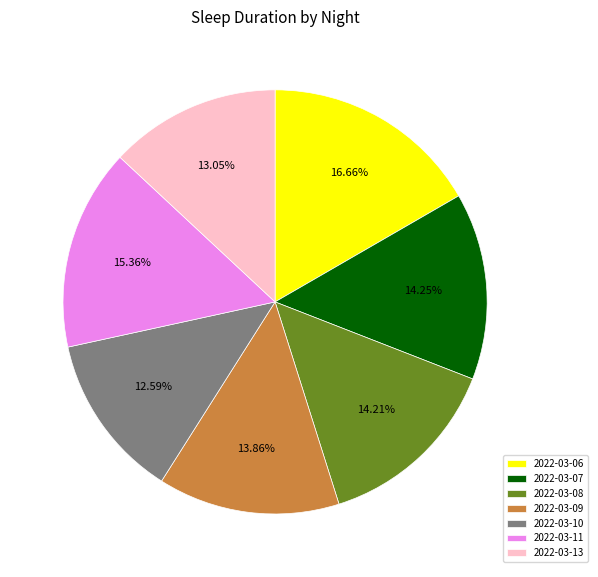

What is the ratio of the value at 2022-03-11 to the value at 2022-03-06?

0.9